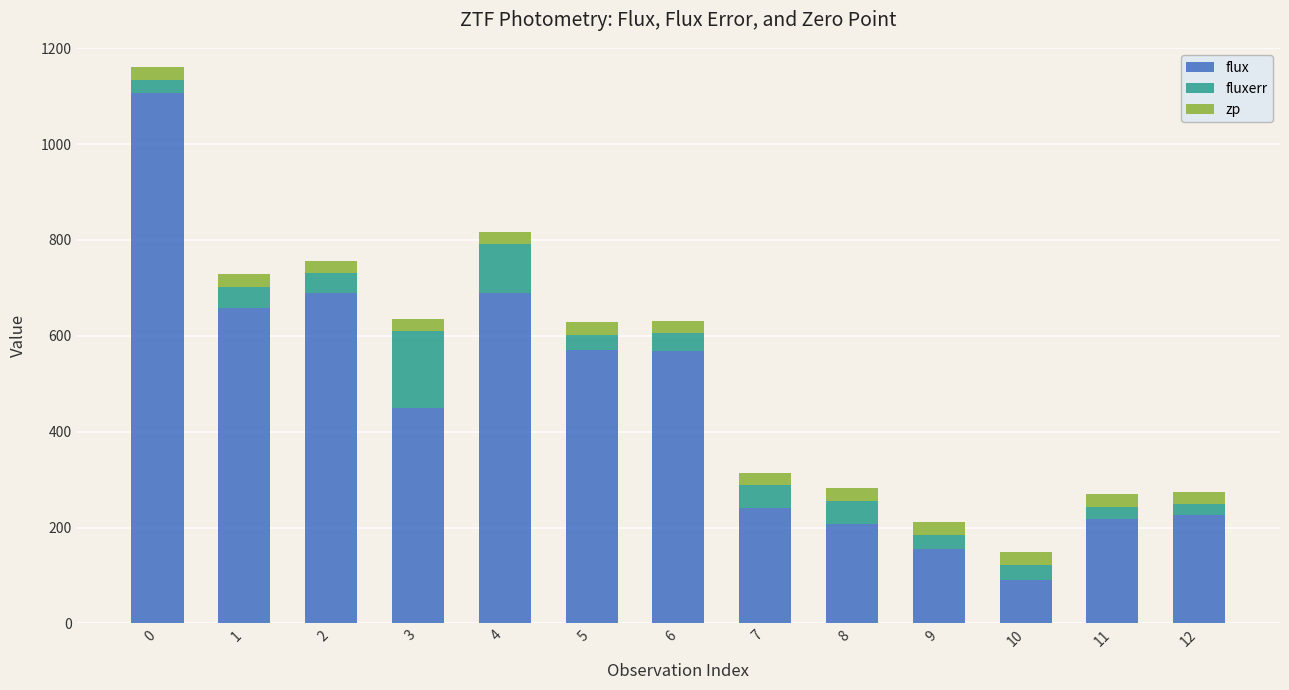

What is the difference between the second highest and second lowest values in the flux series?

534.1